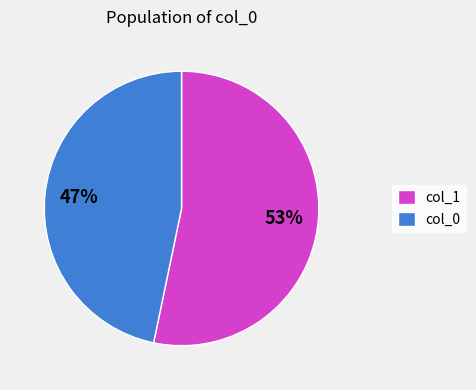

Combined, do col_0 and col_1 account for over 50%?

Yes